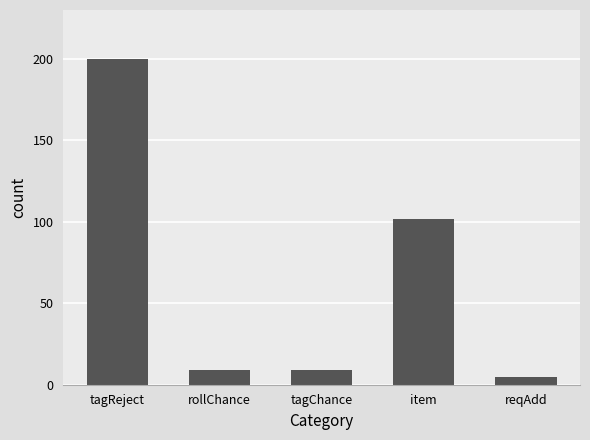

Reading left to right, what are all the values shown in this chart?

200	9	9	102	5